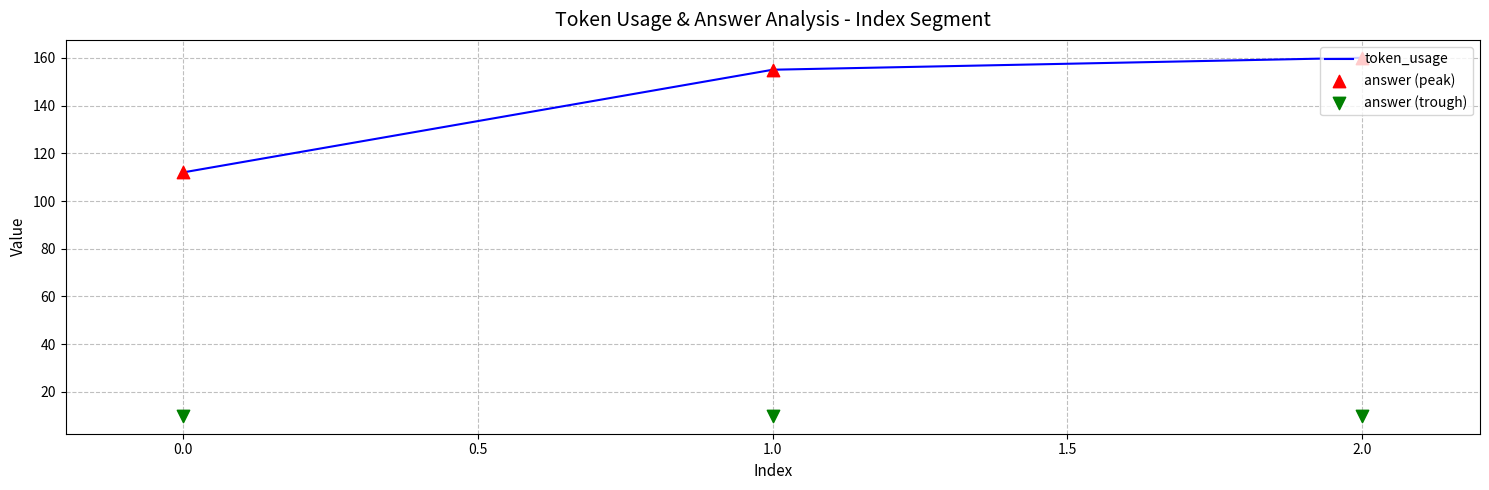

Which series has the largest total across all categories?

token_usage